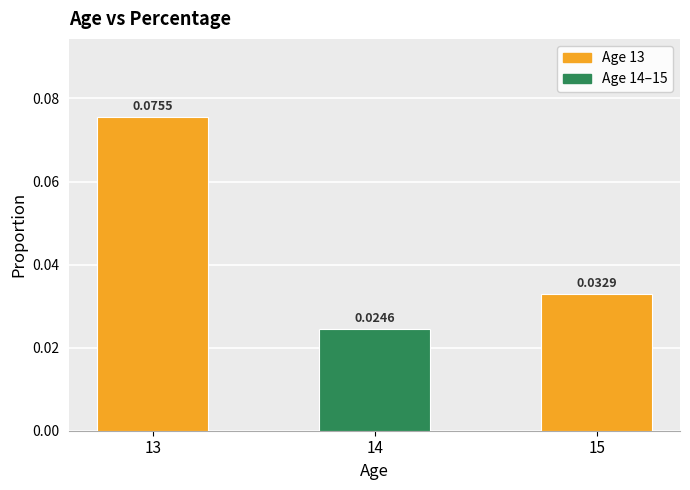

Which has a higher value, 15 or 13?

13